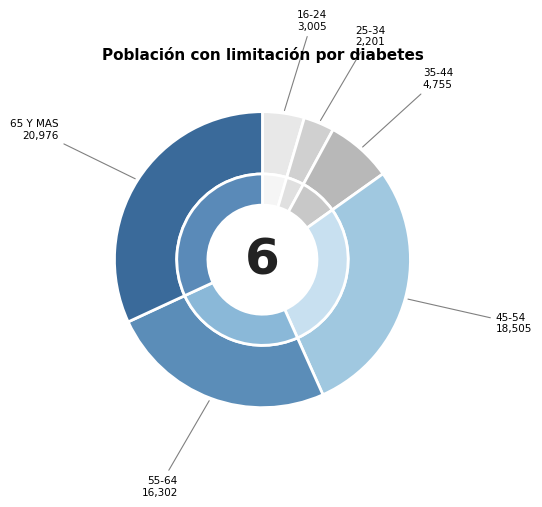

What is the change in value from 16-24 to 55-64?

+13297